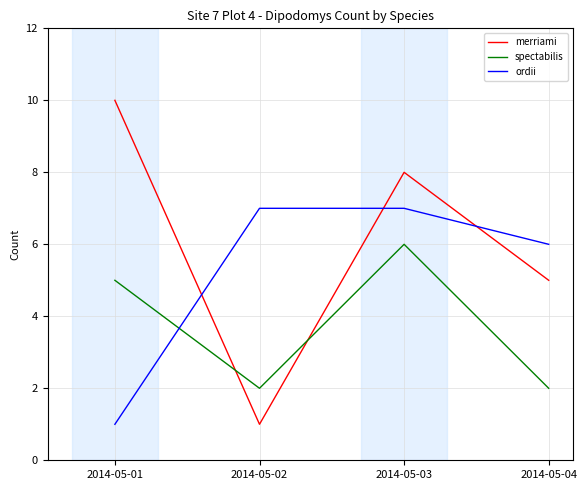

Reading right to left, list all the values displayed in this chart.

merriami: 2014-05-04=5	2014-05-03=8	2014-05-02=1	2014-05-01=10
spectabilis: 2014-05-04=2	2014-05-03=6	2014-05-02=2	2014-05-01=5
ordii: 2014-05-04=6	2014-05-03=7	2014-05-02=7	2014-05-01=1